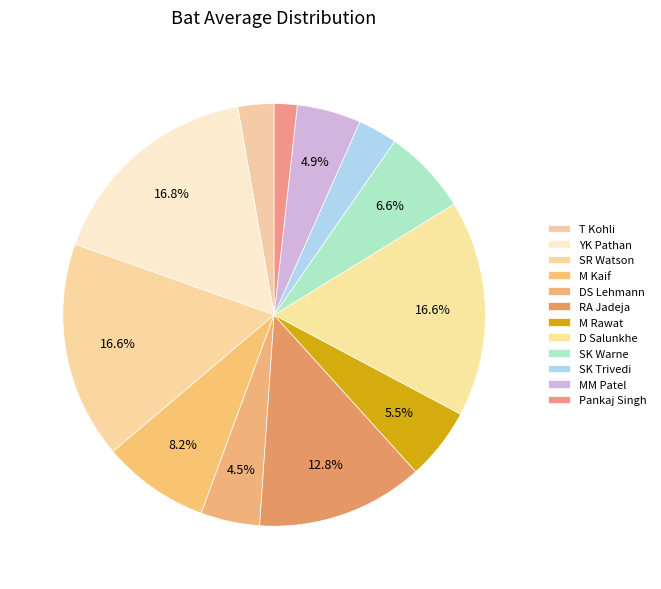

To the nearest percent, what percentage of the pie is RA Jadeja?

13%